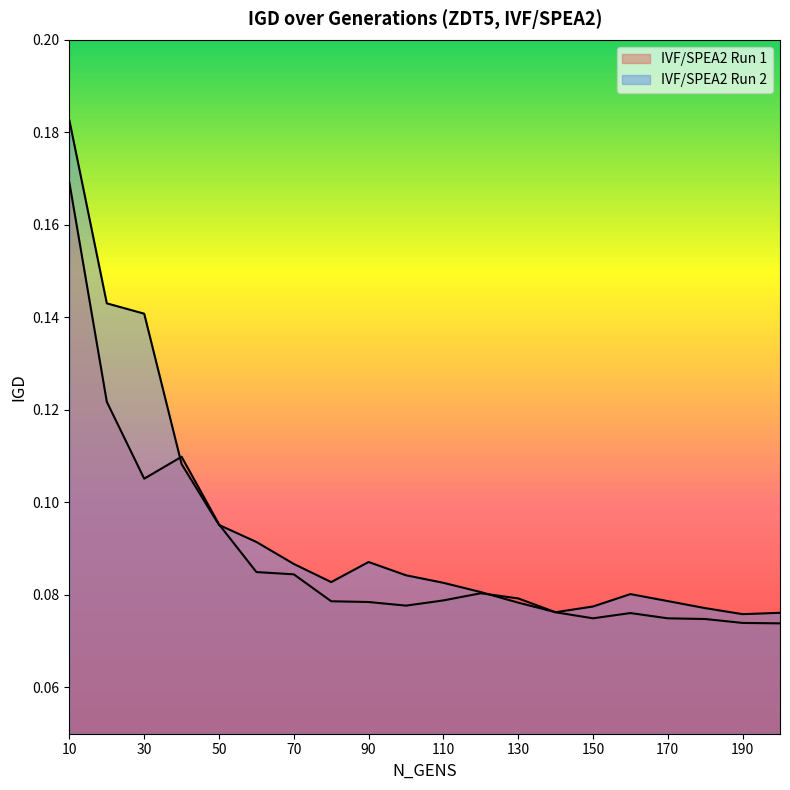

Reading left to right, transcribe all the data shown in this chart.

IVF/SPEA2 Run 1: 0.2	0.1	0.1	0.1	0.1	0.1	0.1	0.1	0.1	0.1	0.1	0.1	0.1	0.1	0.1	0.1	0.1	0.1	0.1	0.1
IVF/SPEA2 Run 2: 0.2	0.1	0.1	0.1	0.1	0.1	0.1	0.1	0.1	0.1	0.1	0.1	0.1	0.1	0.1	0.1	0.1	0.1	0.1	0.1